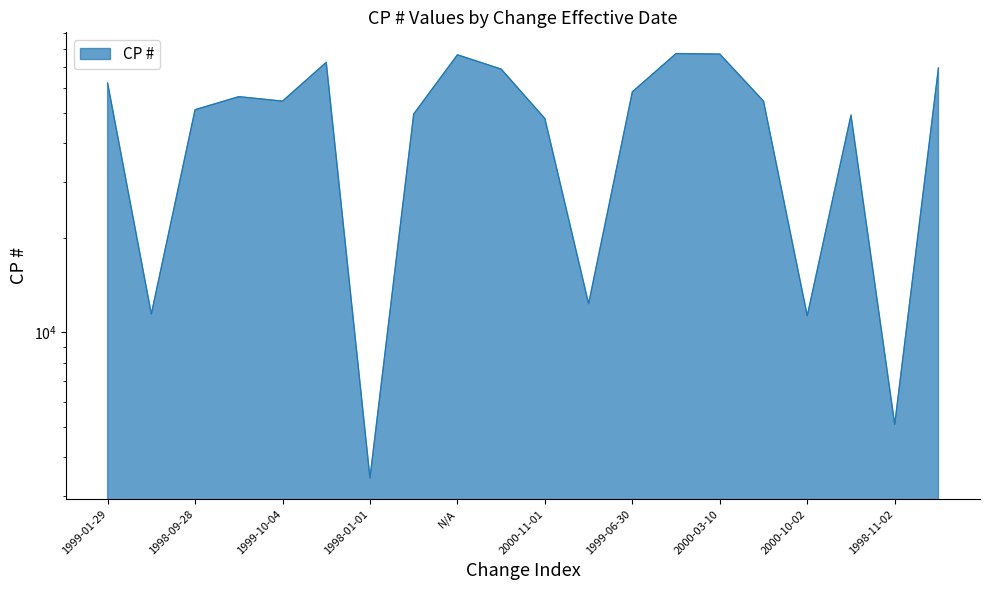

Count the number of categories in the chart.

20